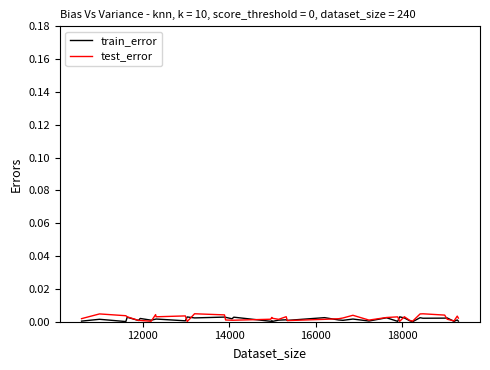

True or false: train_error has more than 2 points higher than both neighbors.

True